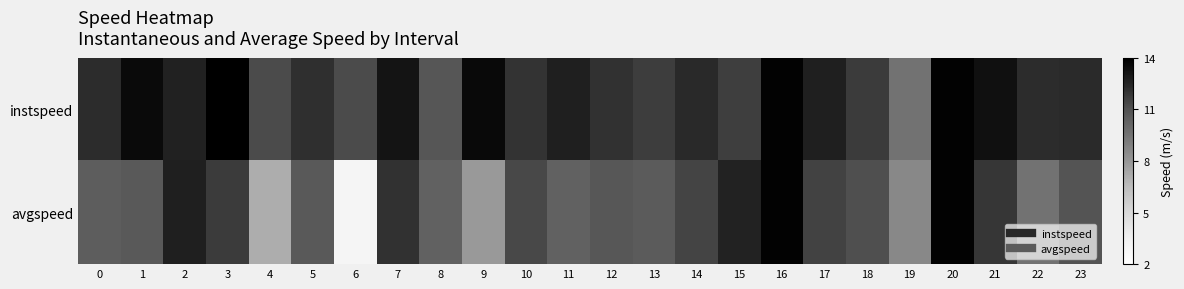

Which series has the largest range (max minus min)?

avgspeed